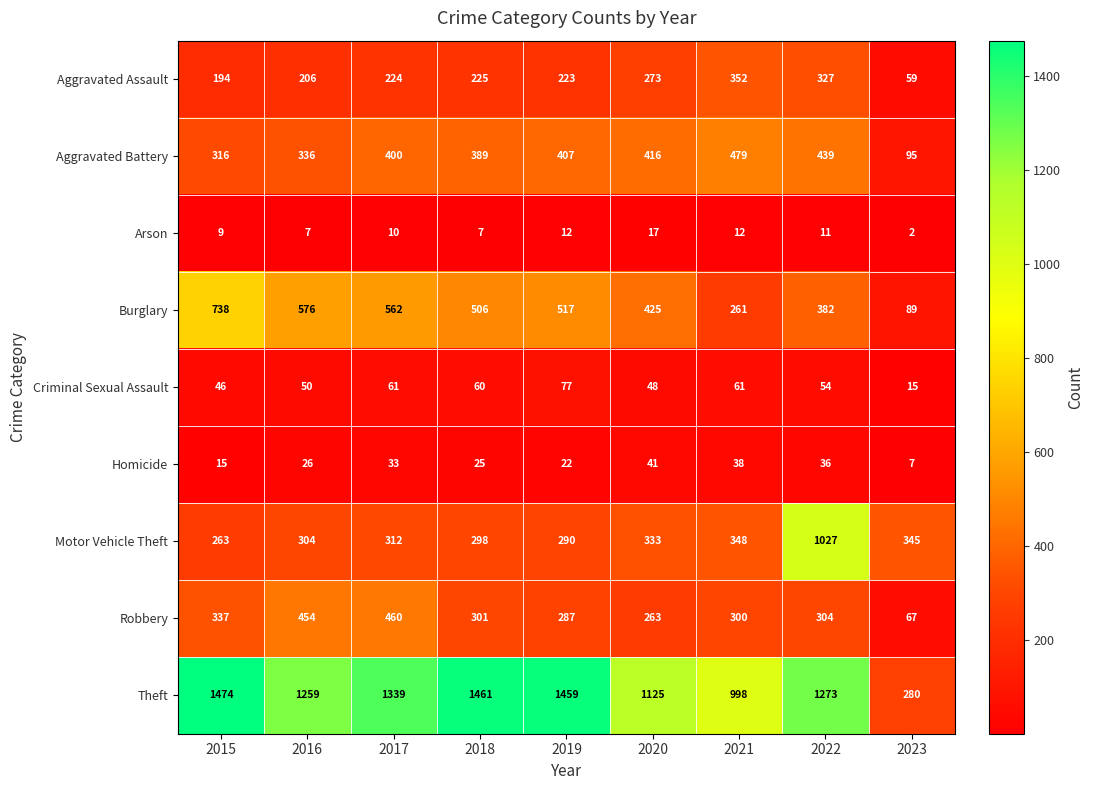

What is the difference between the maximum and second lowest values in the Aggravated Assault series?

158